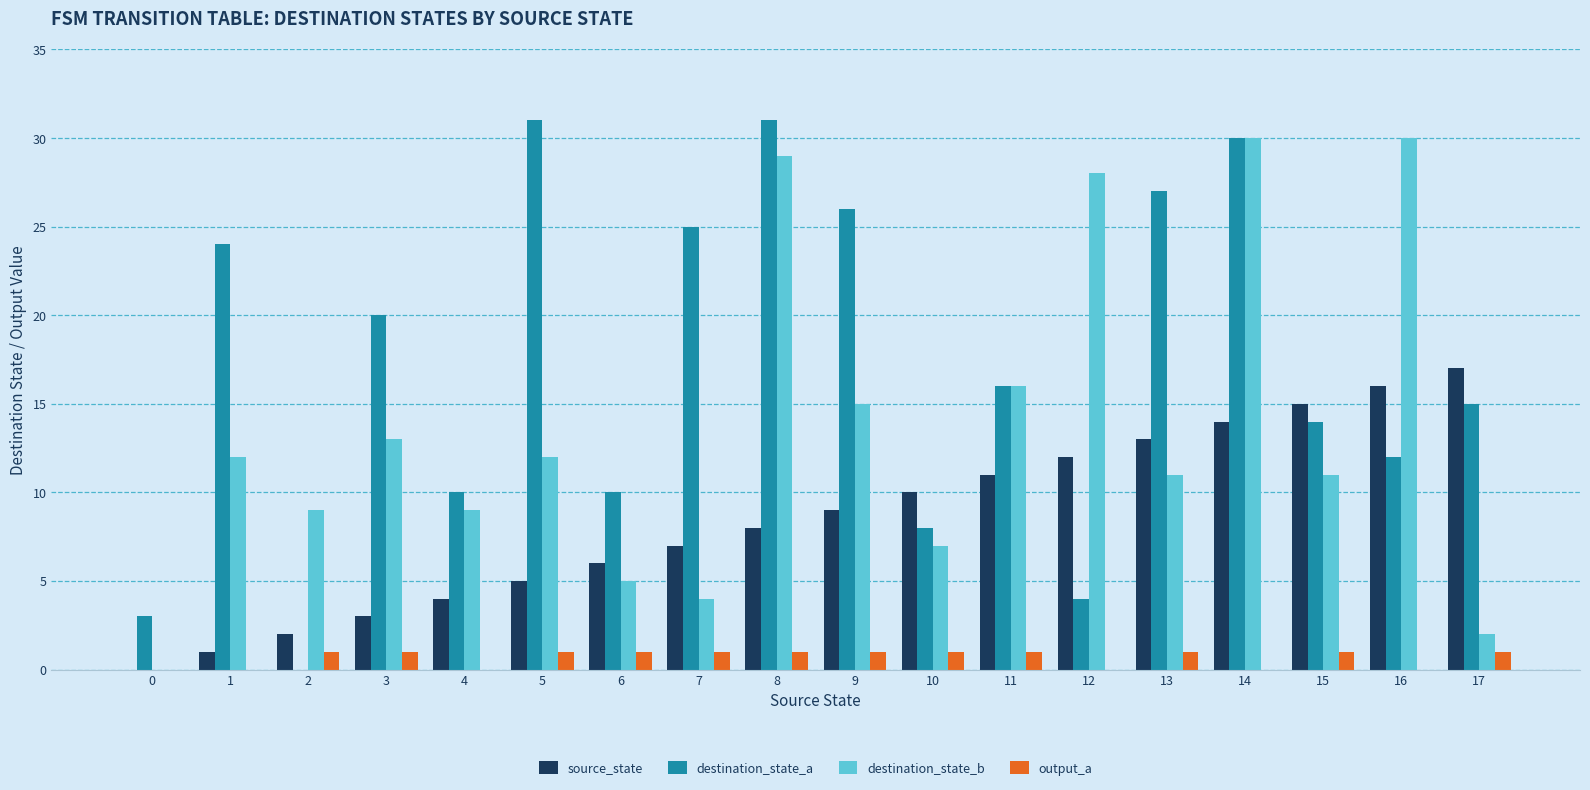

How many data points does each series have?

18